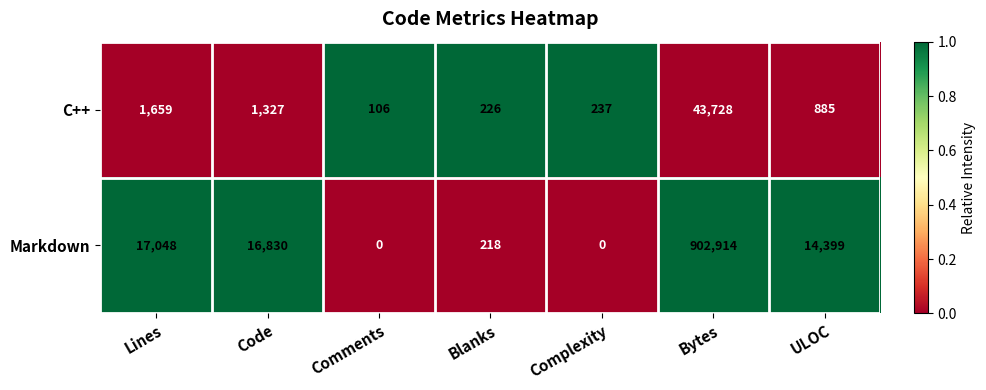

What is the maximum value shown in the chart?

902914